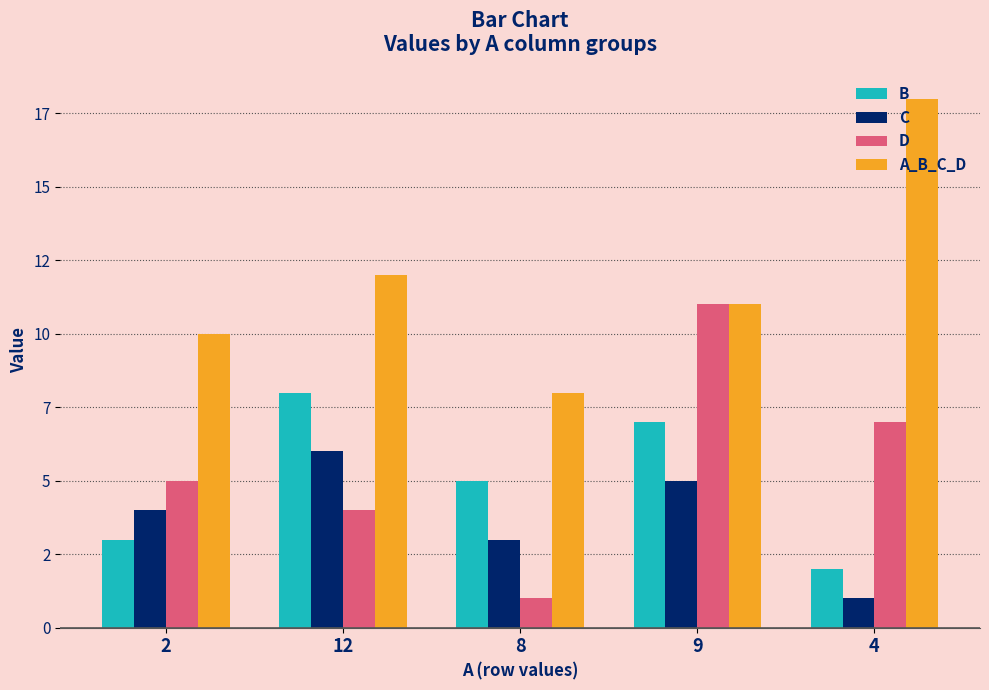

True or false: C has a value of 5 at 9.

True